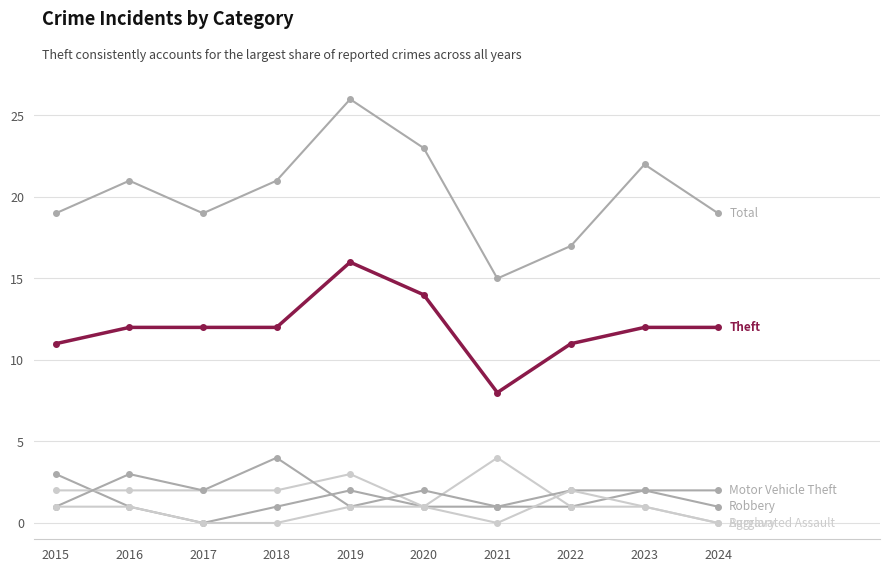

Is it true that Robbery equals 0 at 2021?

False